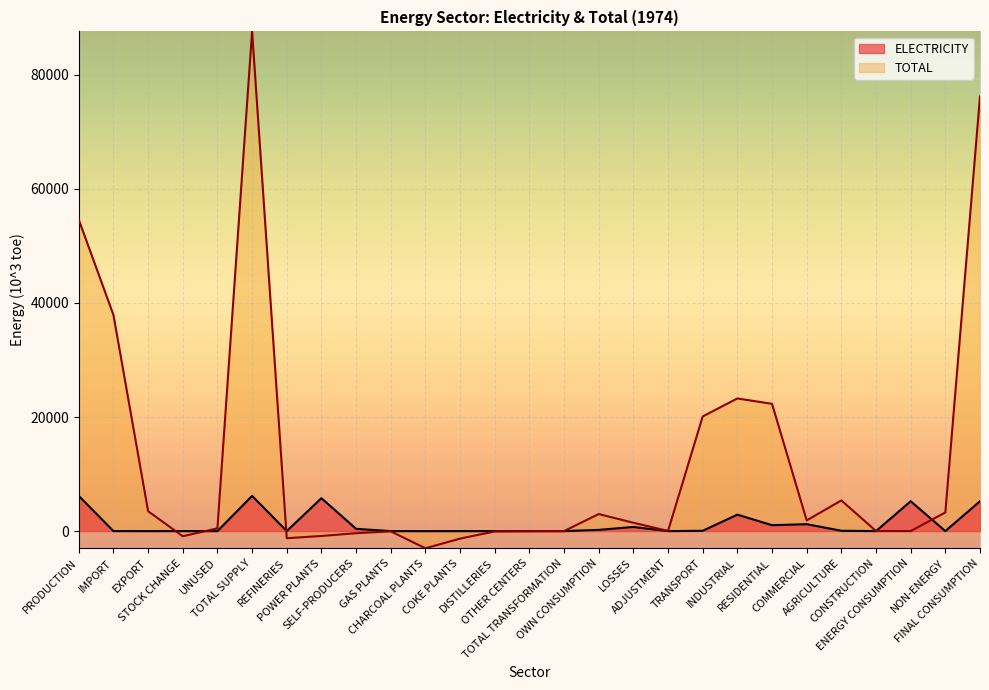

True or false: ELECTRICITY and TOTAL intersect in this chart.

True